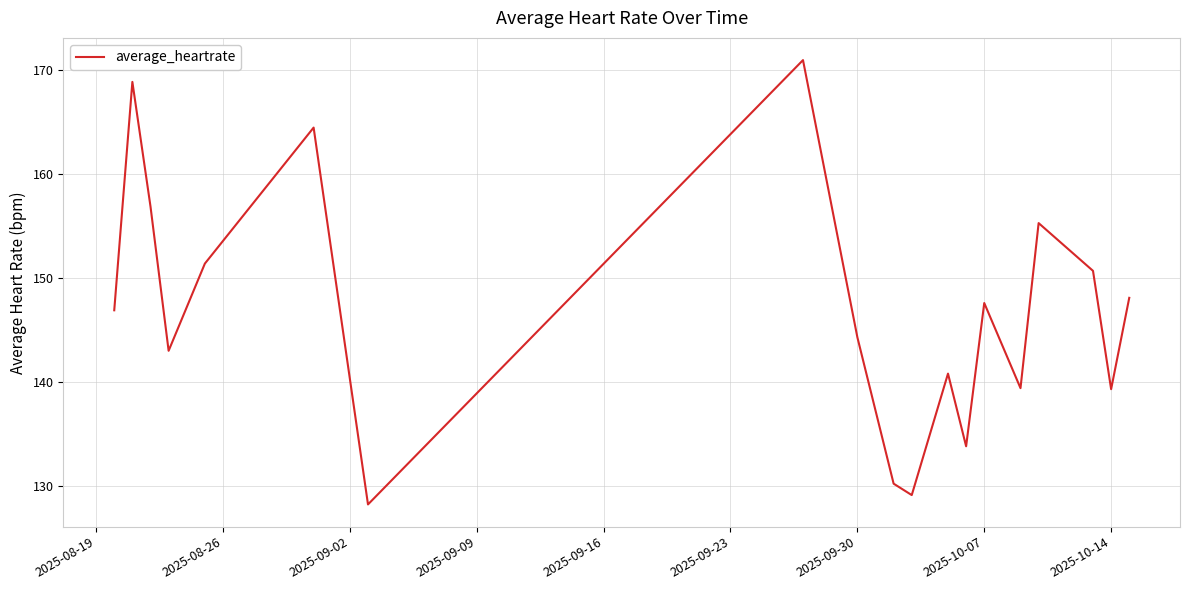

What is the difference between the maximum and minimum values?

42.8